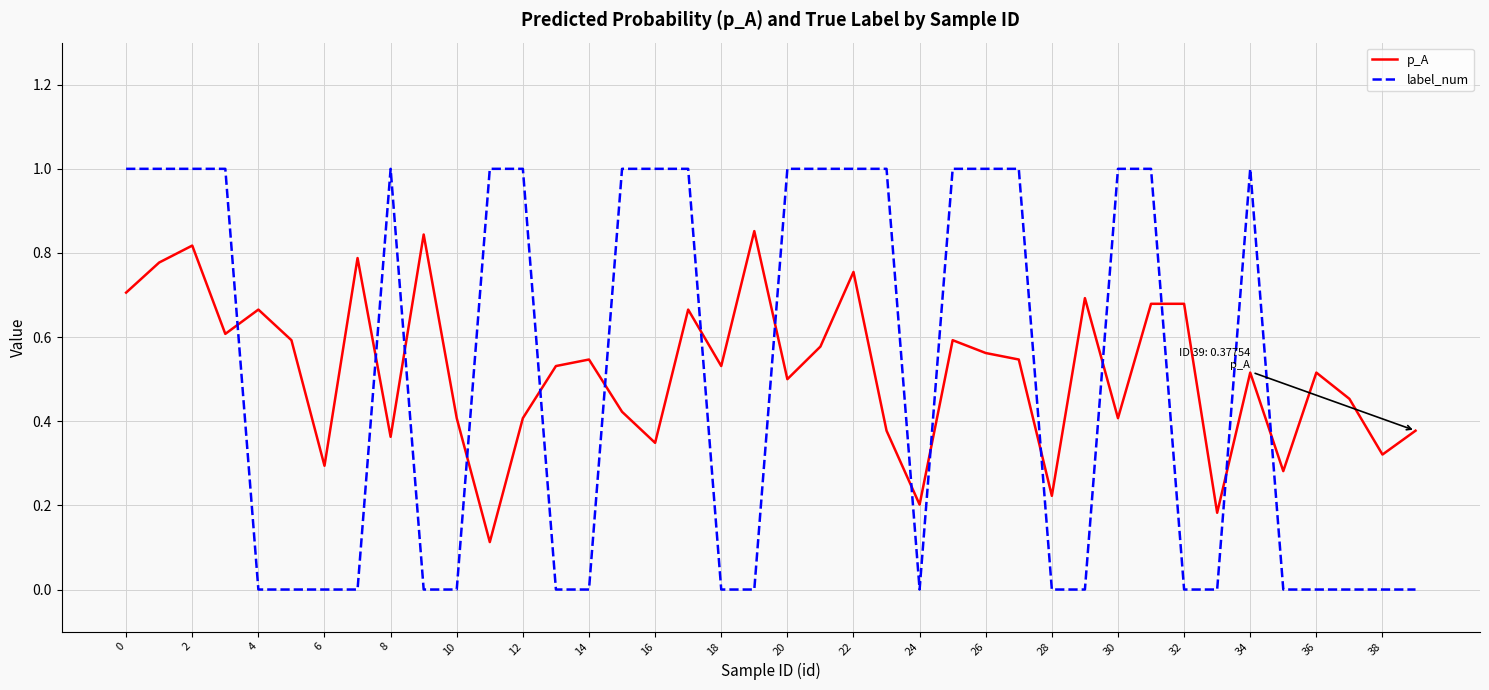

How many p_A values are between 0 and 1?

40